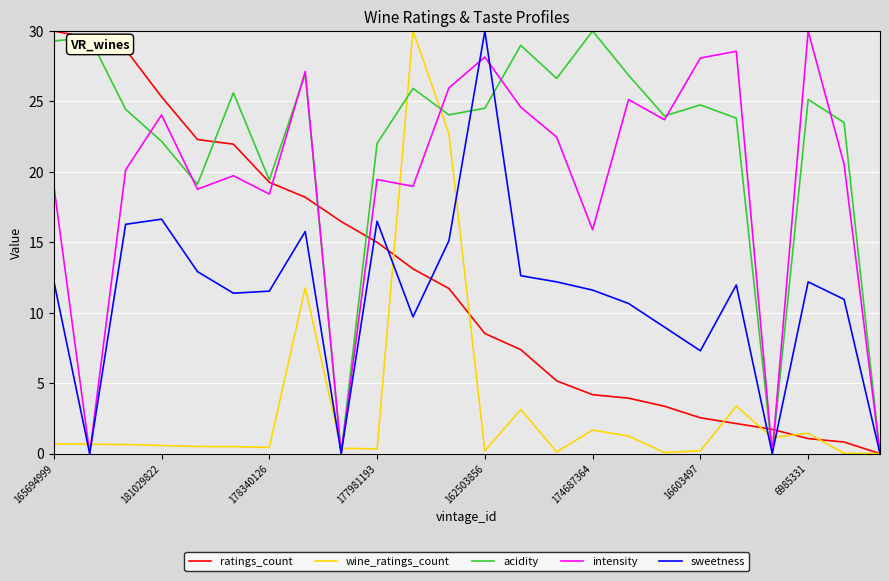

What is the maximum value for intensity?

30.0